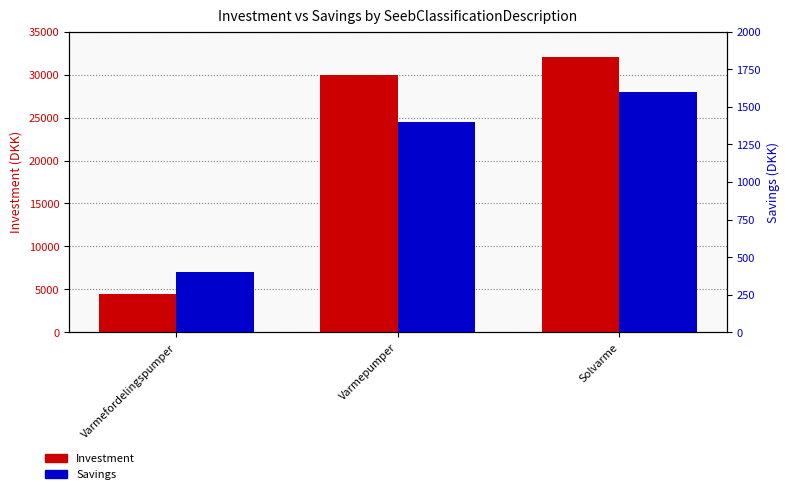

At which label does Investment reach its peak?

Solvarme